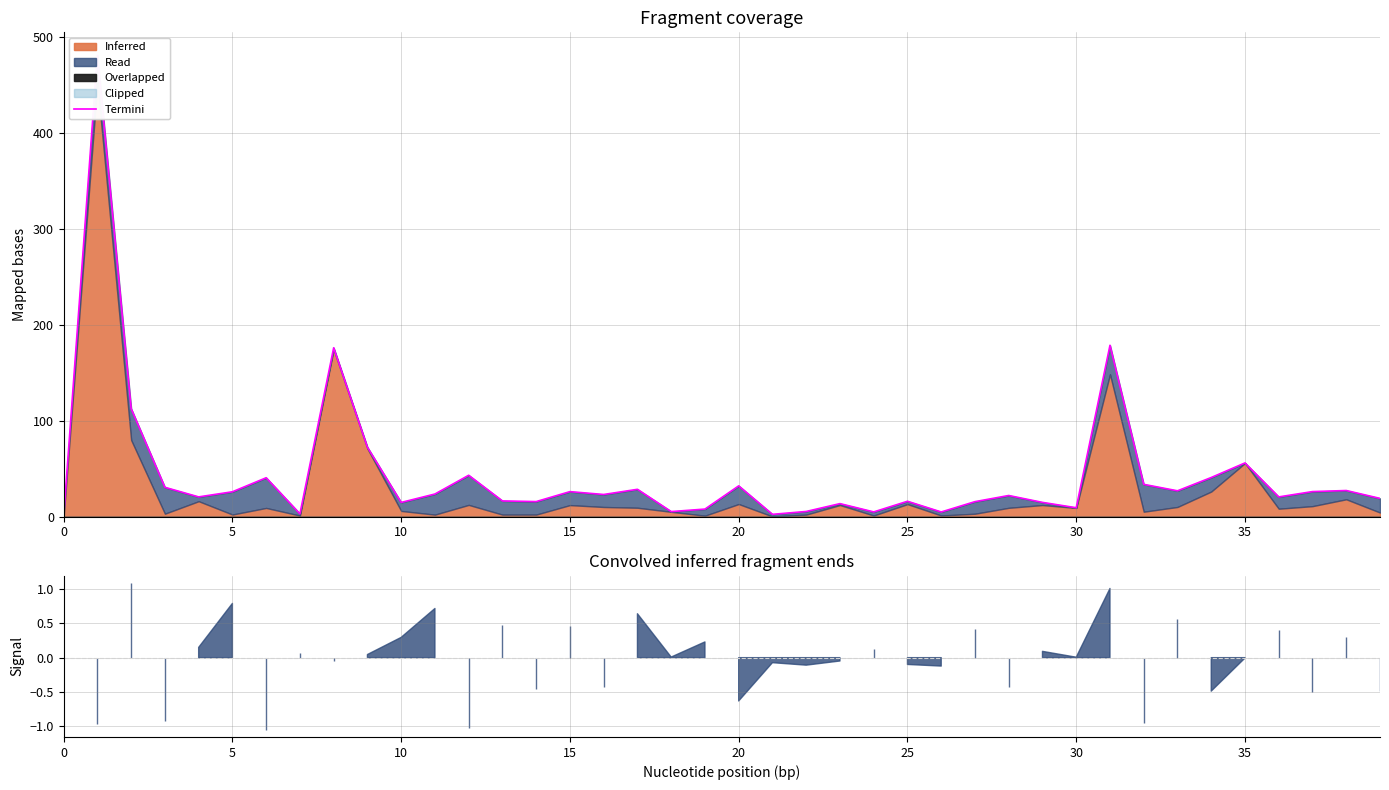

Where is the data nearest to the value 240?

31